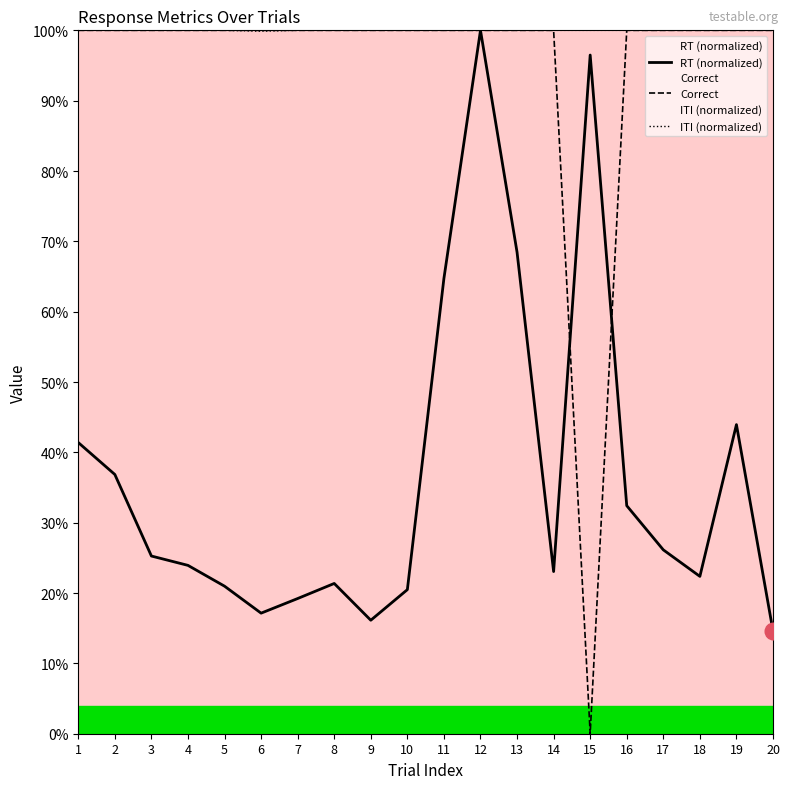

True or false: RT (normalized) has a value of 0.2 at 8.

True